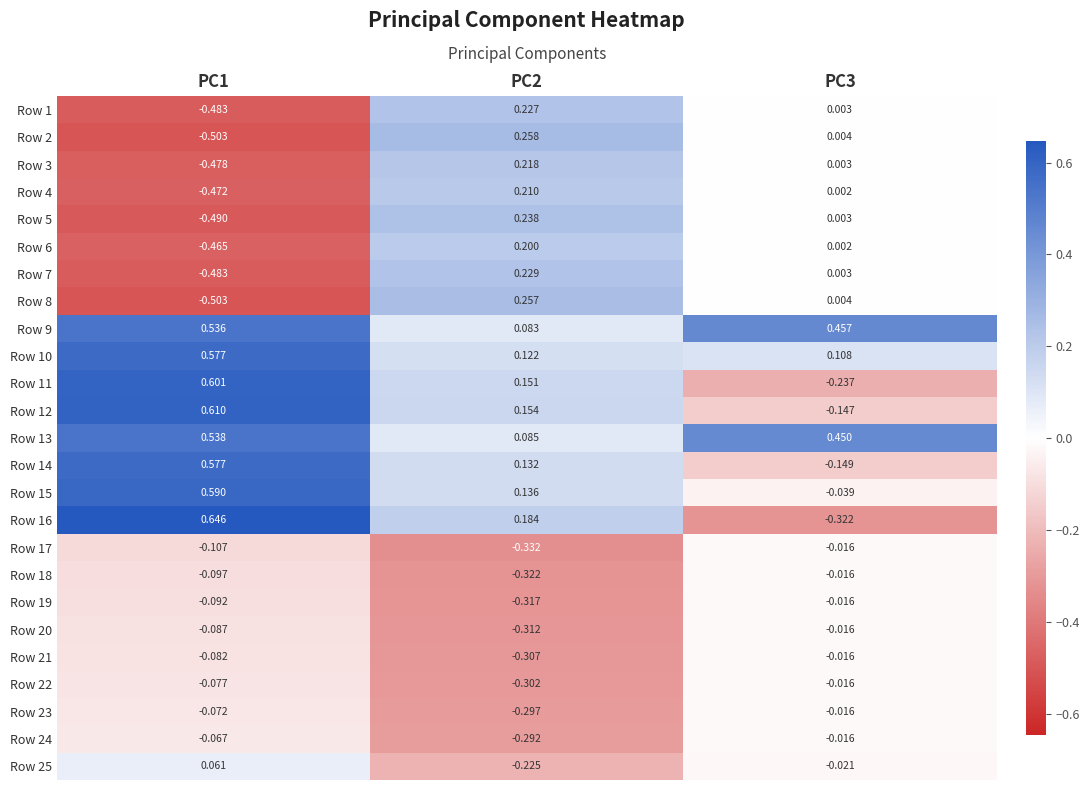

How many positive values does the Row 4 series have?

2